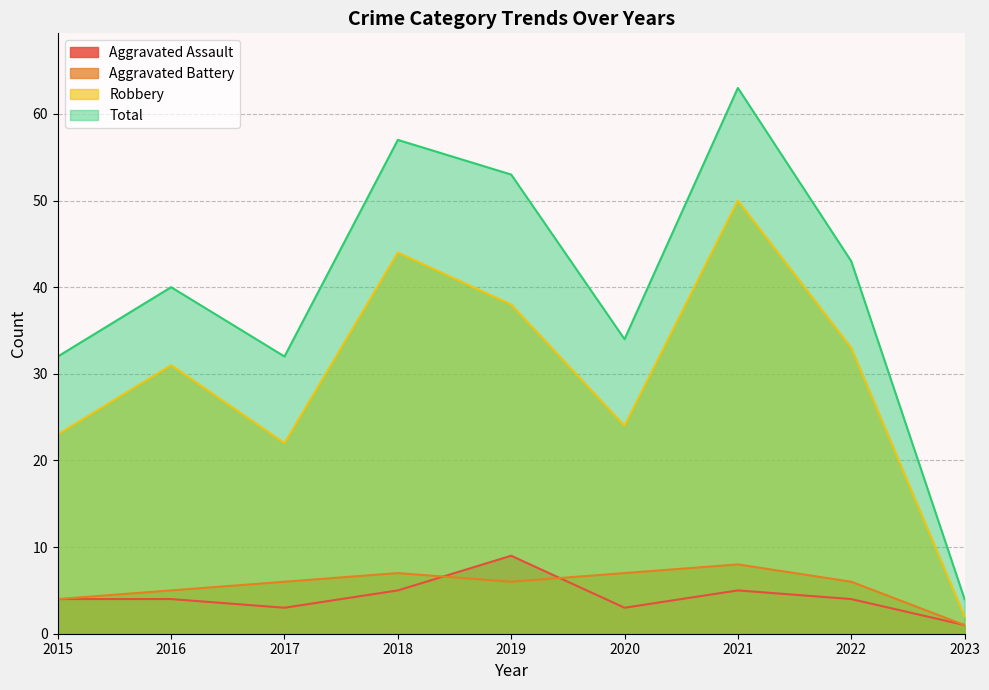

Which has a higher value, 2022 or 2018?

2018